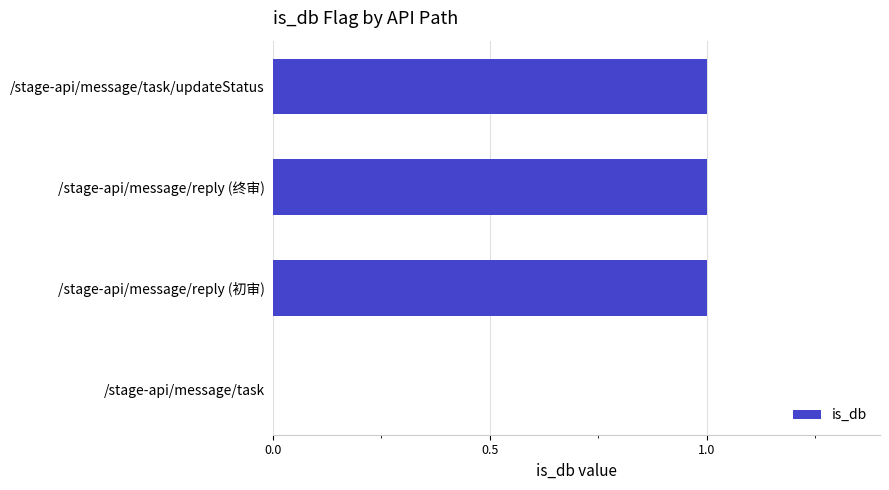

Is it true that the value at /stage-api/message/reply (初审) is 1?

True